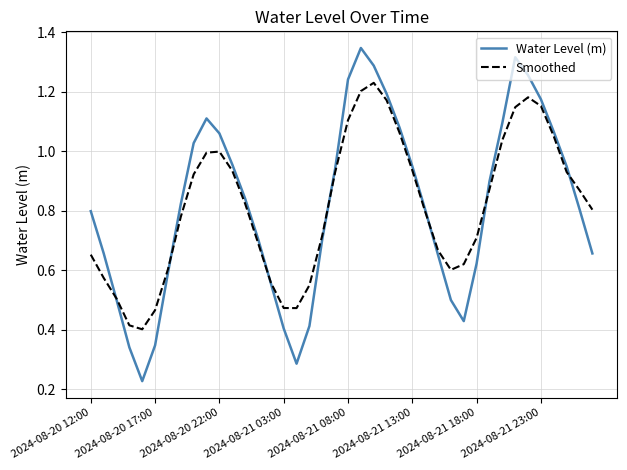

Which series has the largest range (max minus min)?

Water Level (m)